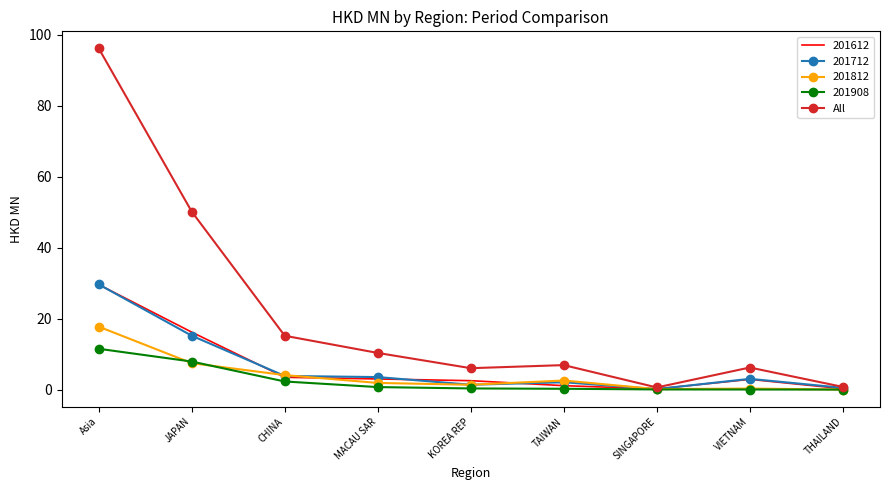

What is the maximum value for 201712?

29.7